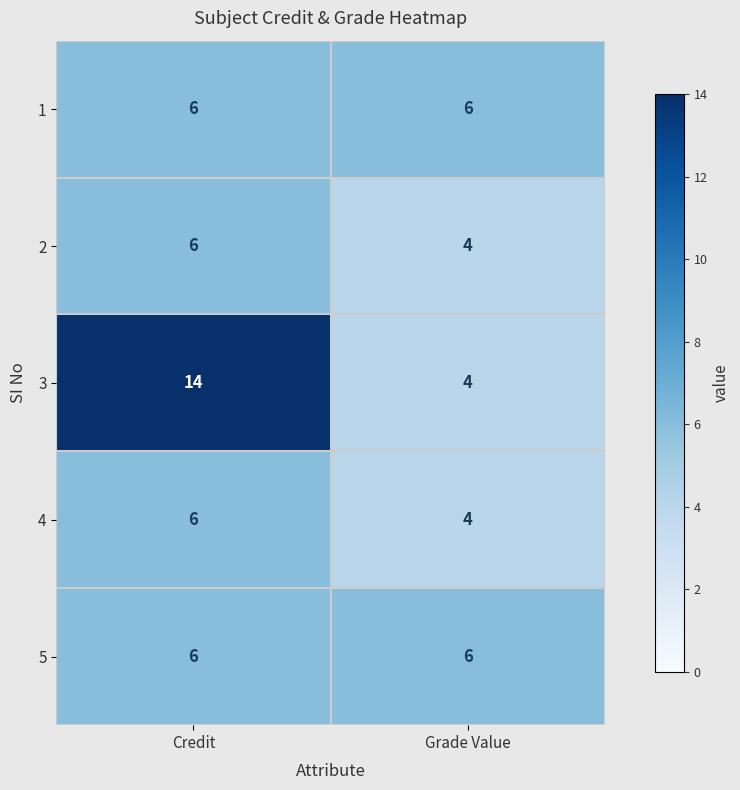

Which series changed the most between Credit and Grade Value?

3